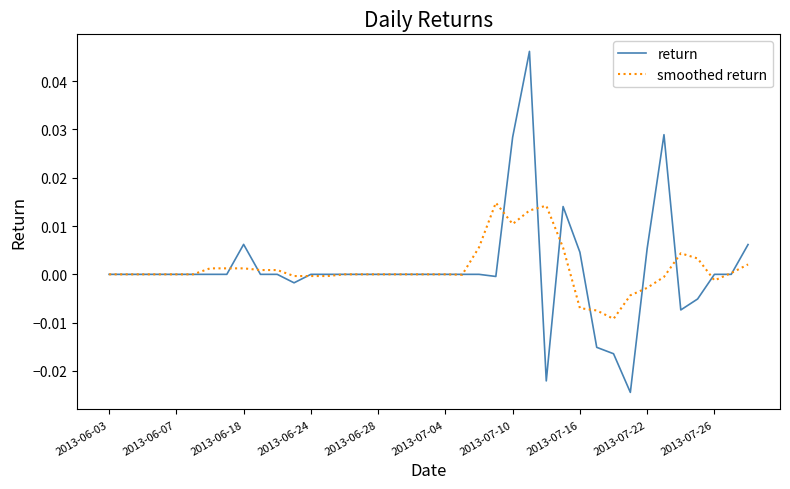

List the series in order of their peak value, lowest first.

smoothed return, return